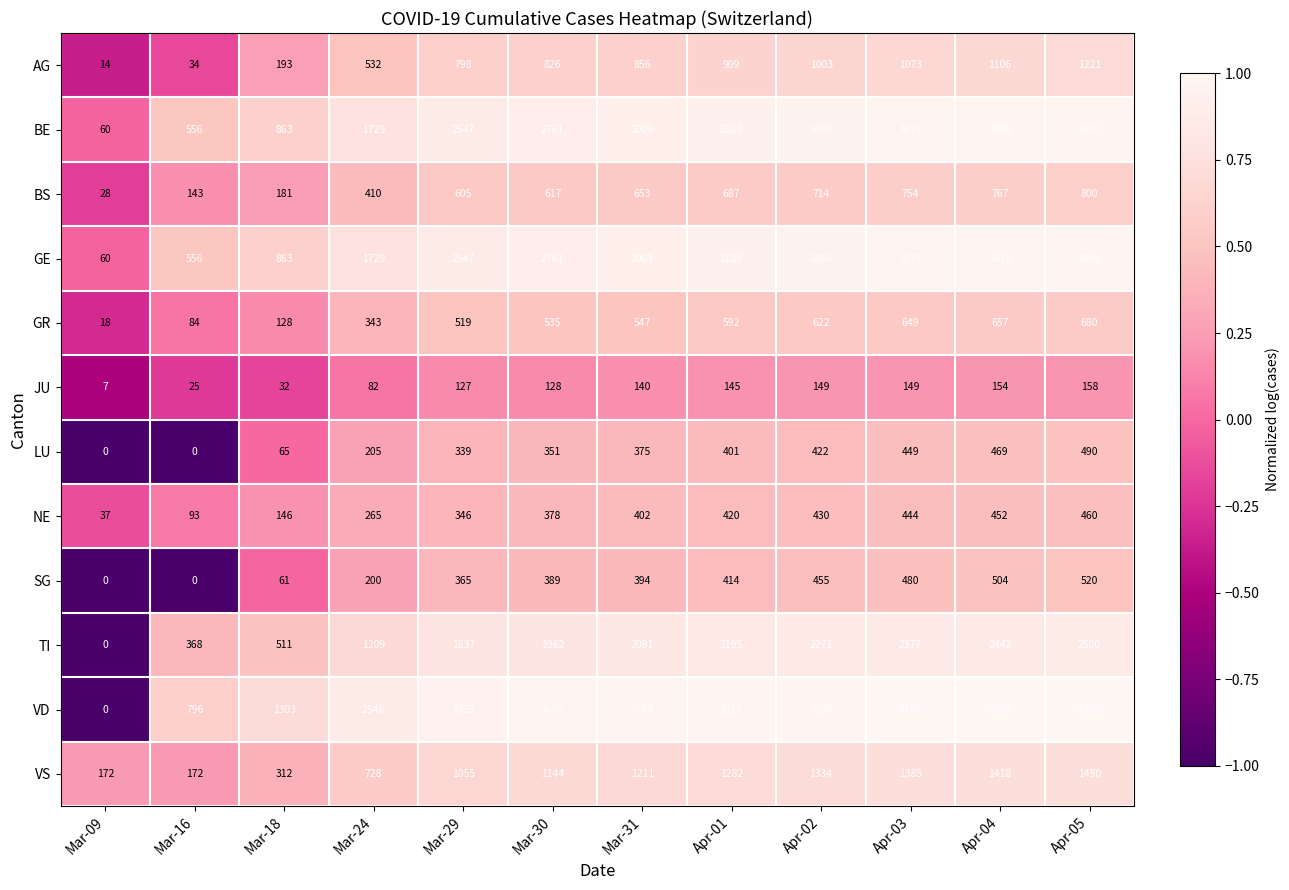

Count the number of data series in this chart.

12